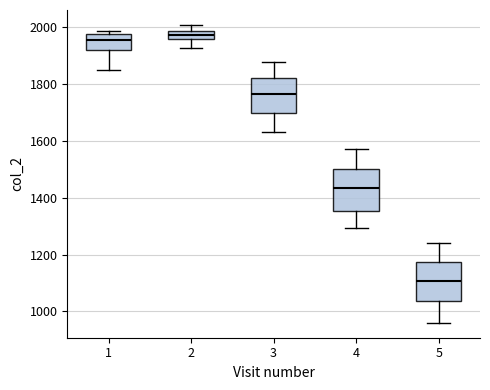

Where is the upper edge of the box at x = 5 on the y-axis? The values are not printed on the chart, so give them approximately, as read against the axis.

1180